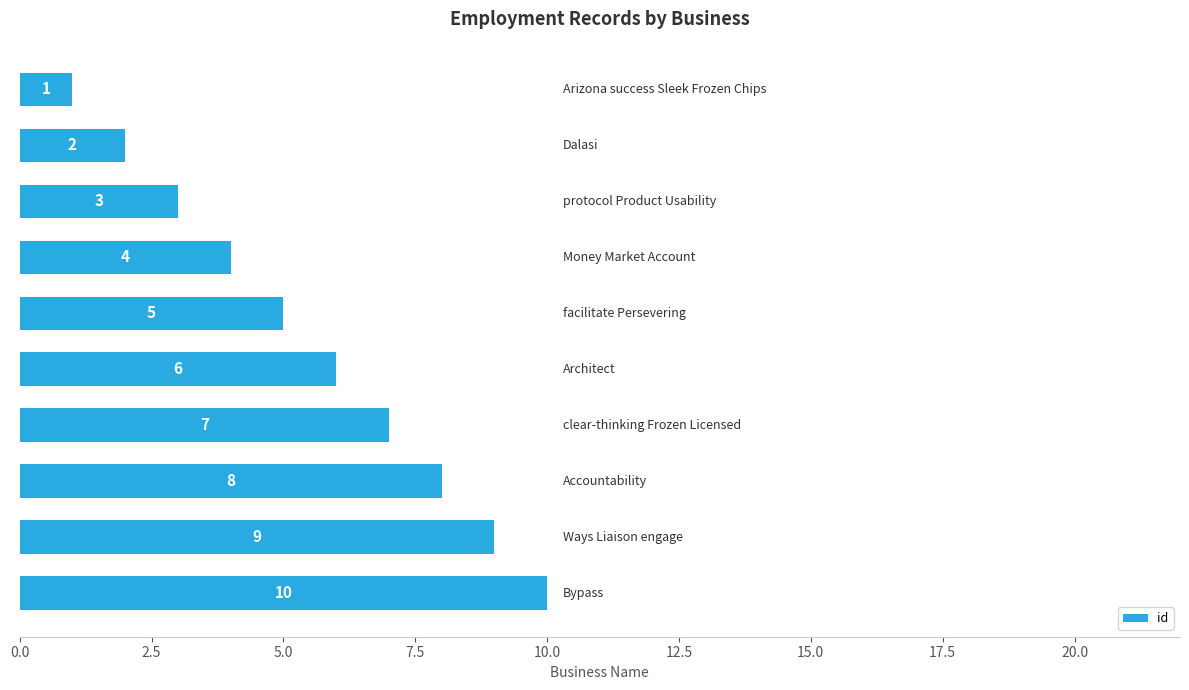

Count the values in the range 3 to 8.

6